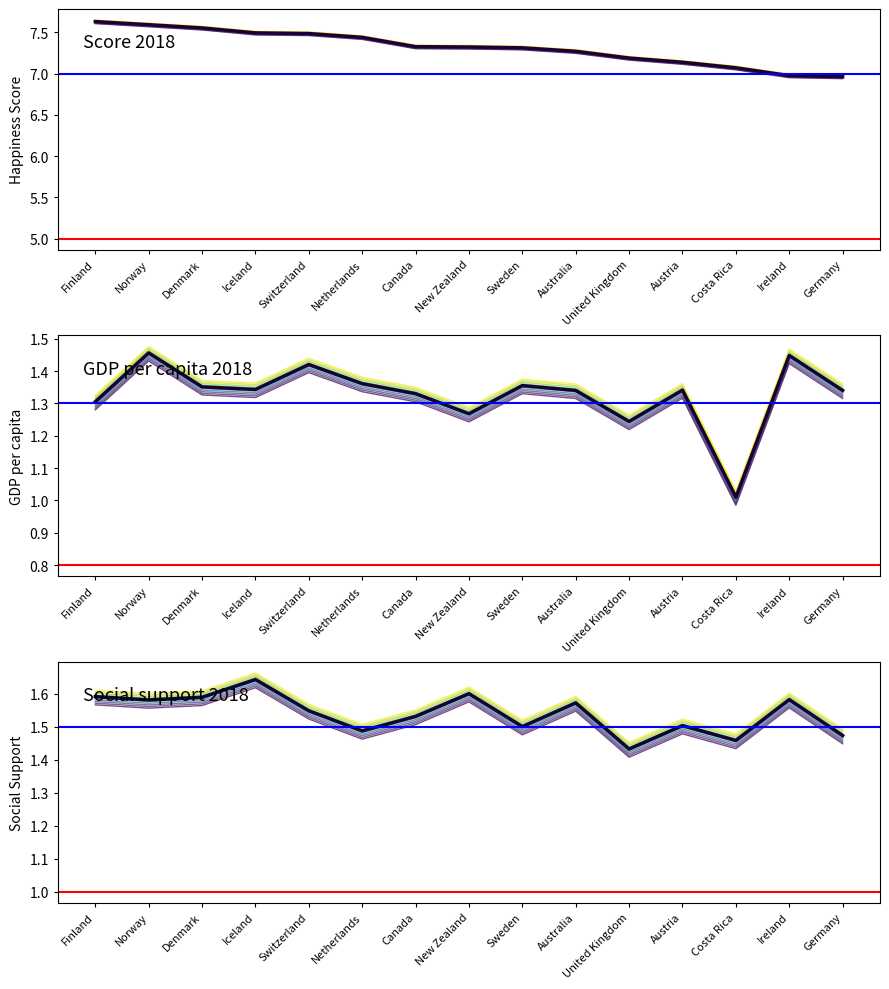

What is the label of the 11th point from the left?

United Kingdom